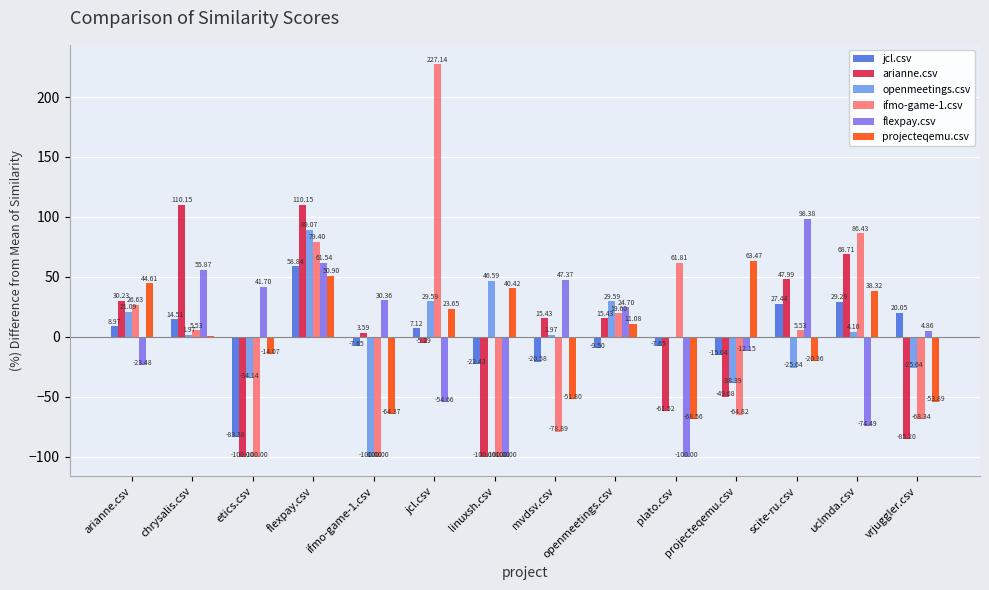

What is the sum of the ifmo-game-1.csv values at mvdsv.csv and projecteqemu.csv?

-143.7